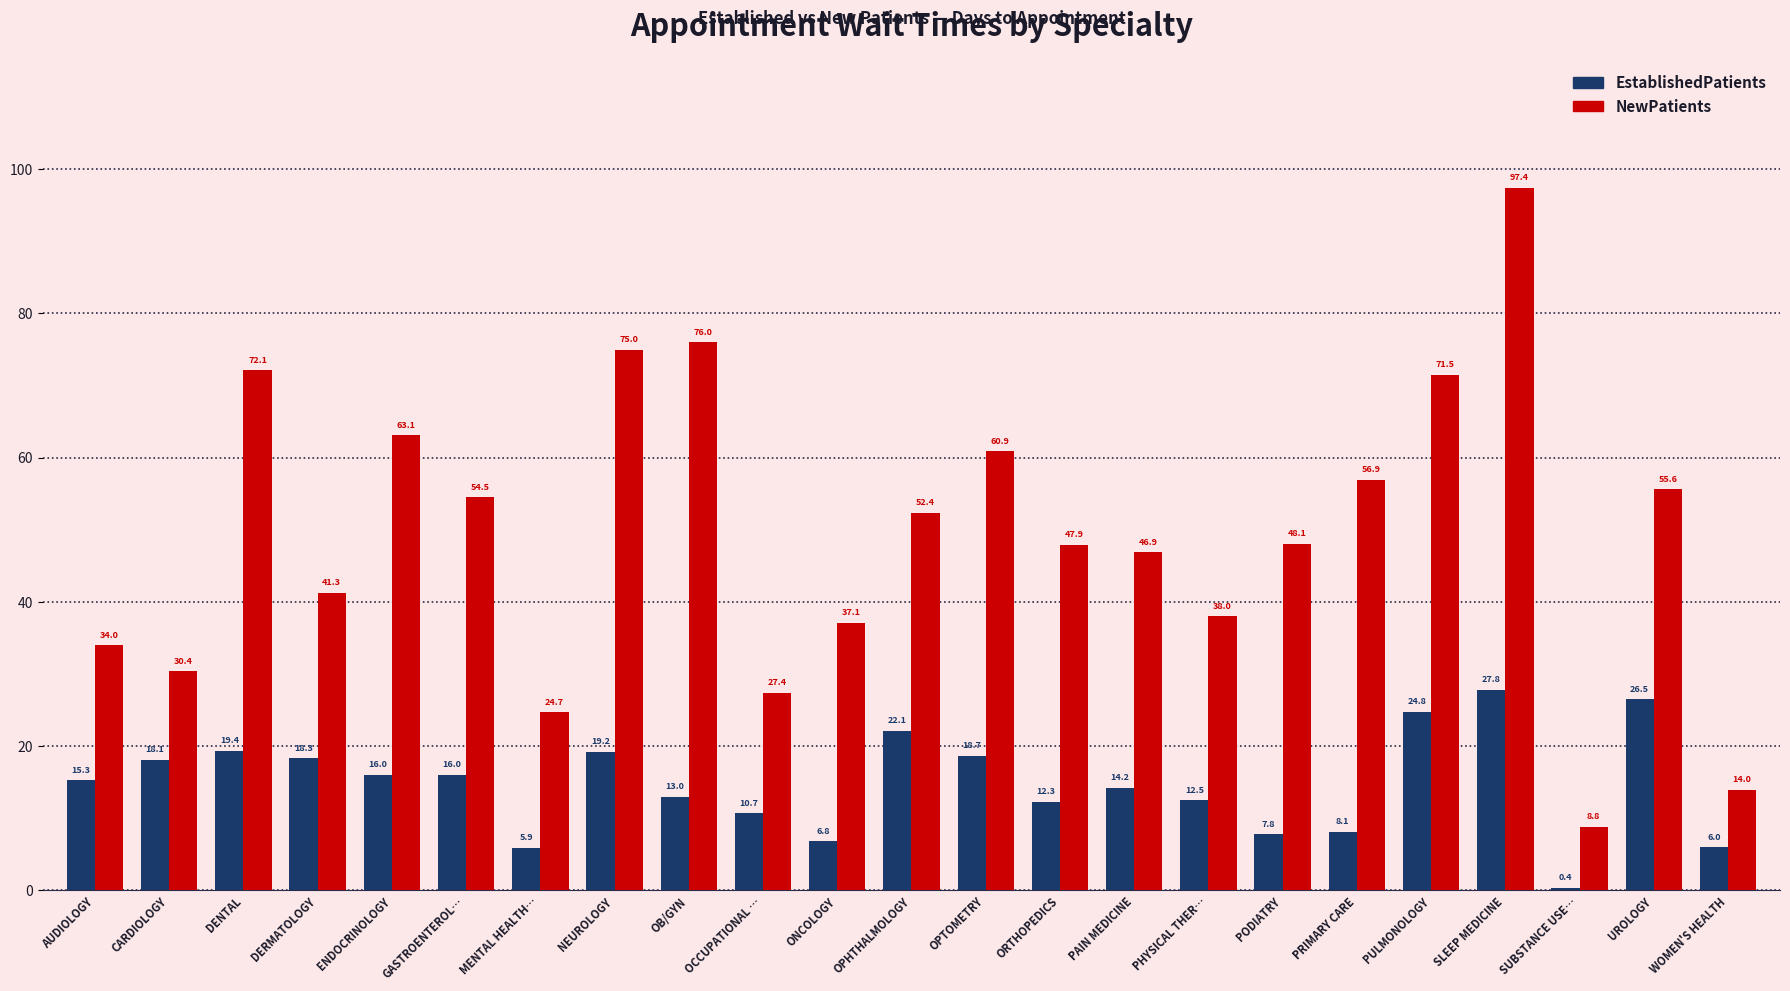

What is the smallest value displayed?

0.4